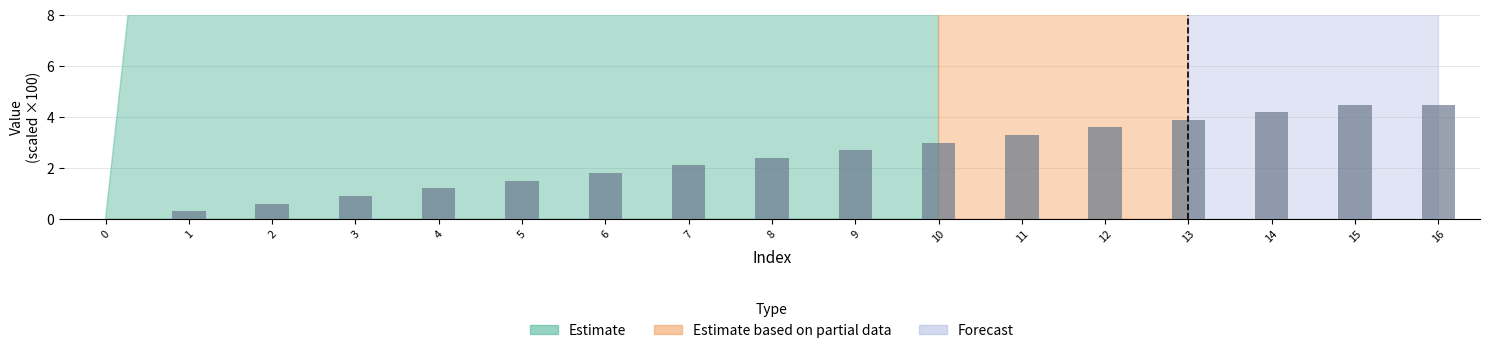

Is it true that the value at 2 is 0.6?

True